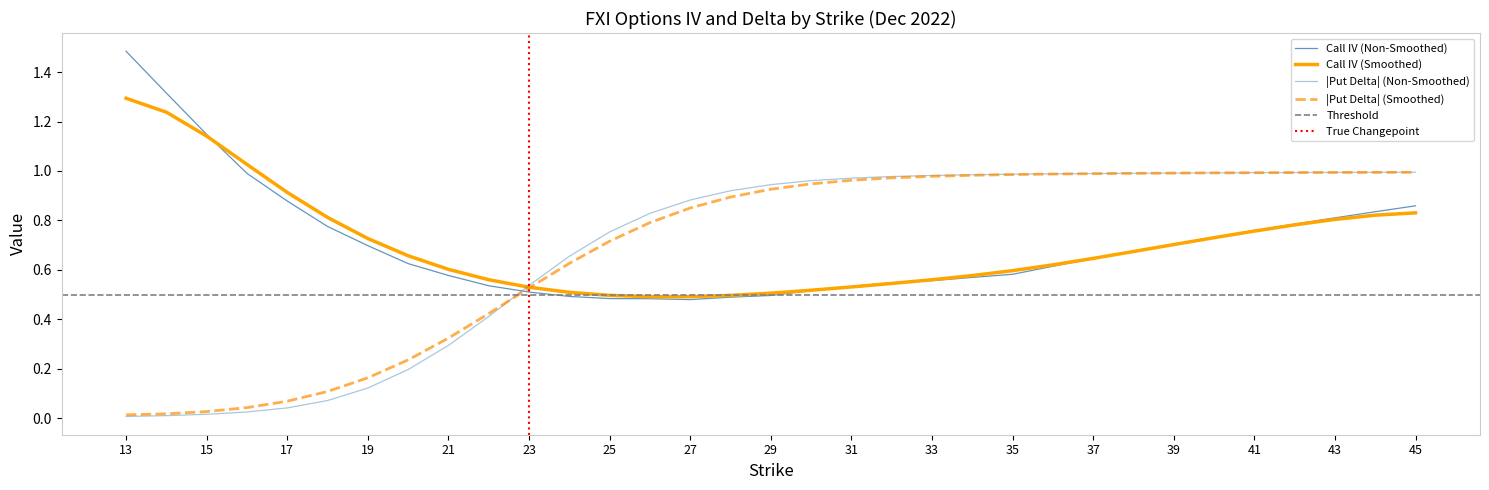

Which series has the widest spread of Y values?

Call IV